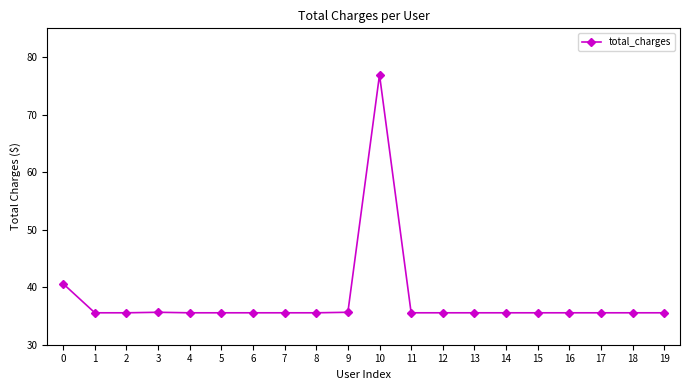

Between 4 and 10, which is larger?

10